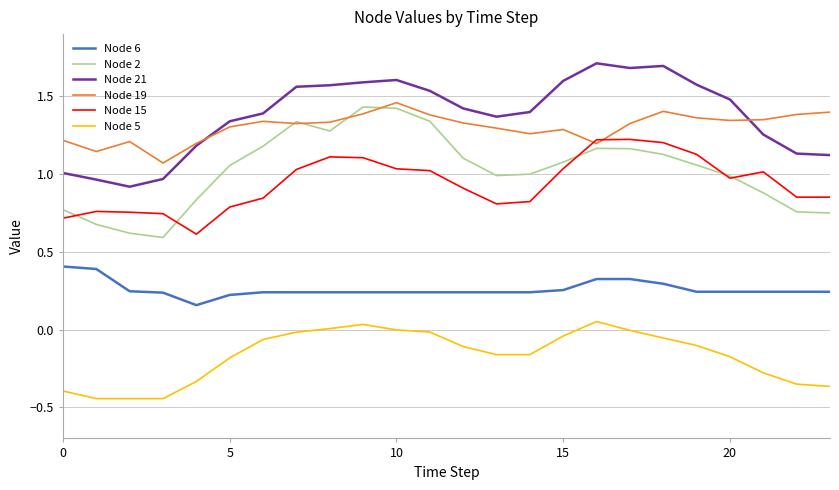

At how many categories does at least one series exceed 0?

24